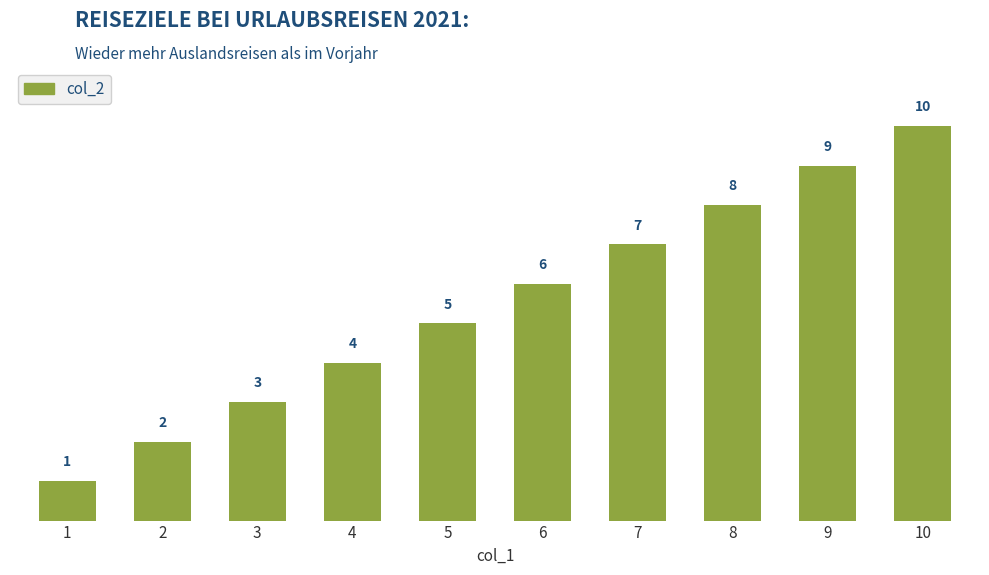

What is the value of the 2nd bar from the left?

2